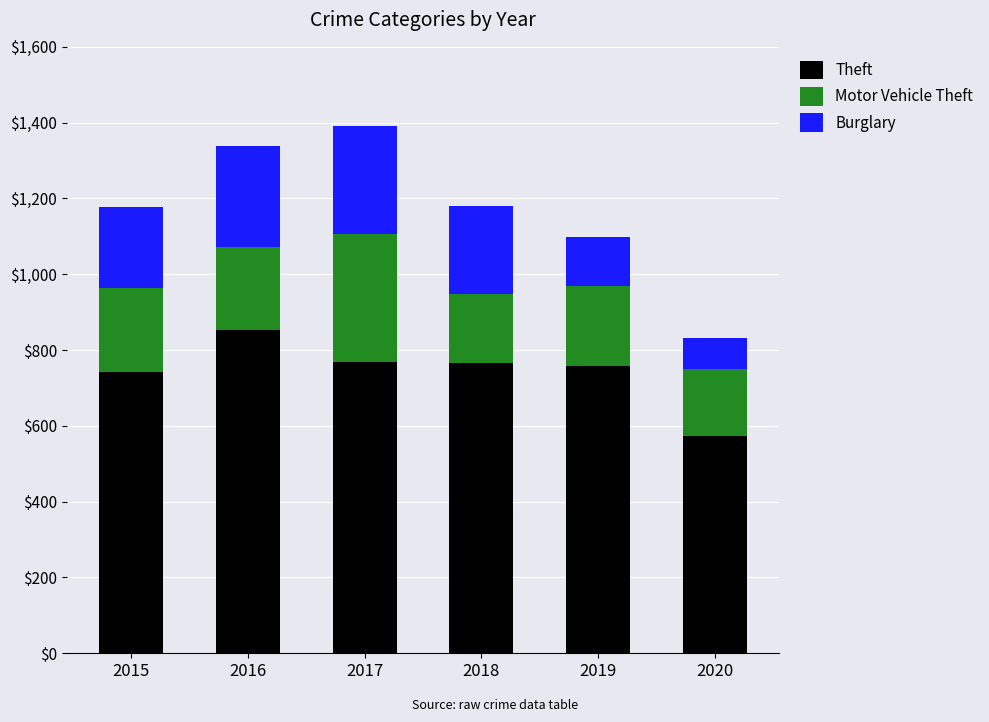

What value does the Theft series have at 2015?

741